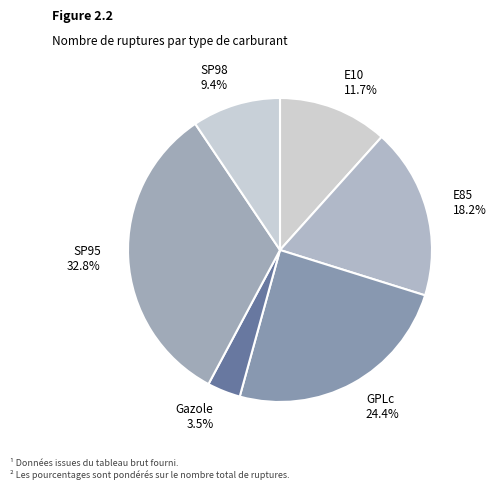

To the nearest percent, what percentage of the pie is GPLc?

24%